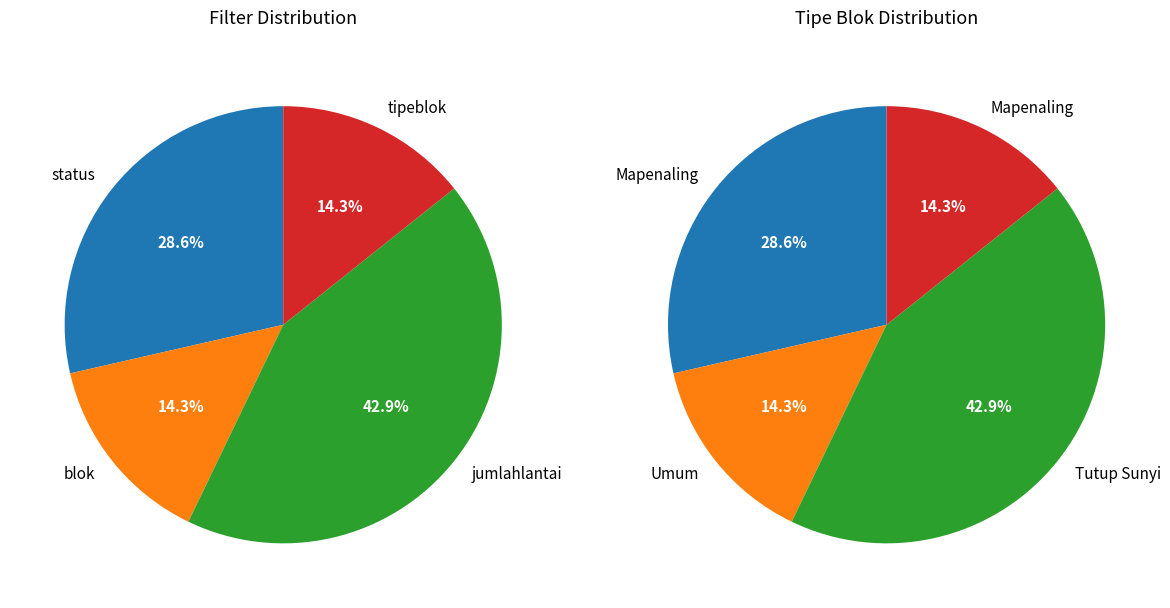

True or false: jumlahlantai accounts for 28% of the total.

False